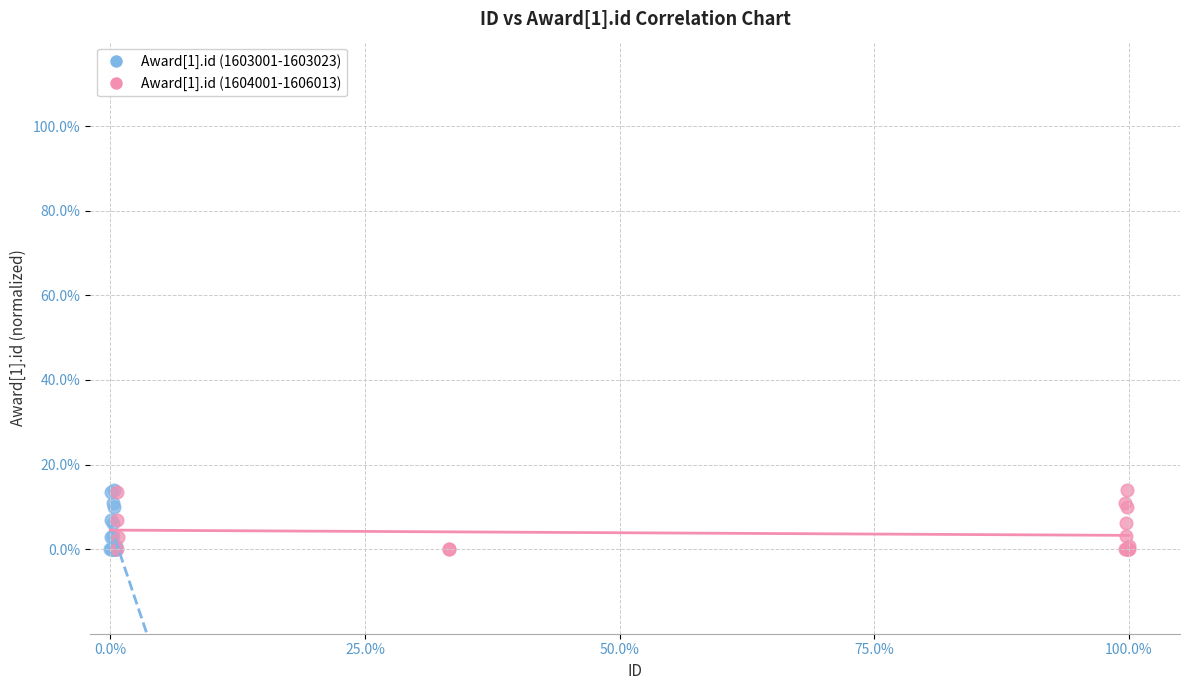

What are all the series names shown in the legend?

Award[1].id (1603001-1603023), Award[1].id (1604001-1606013)